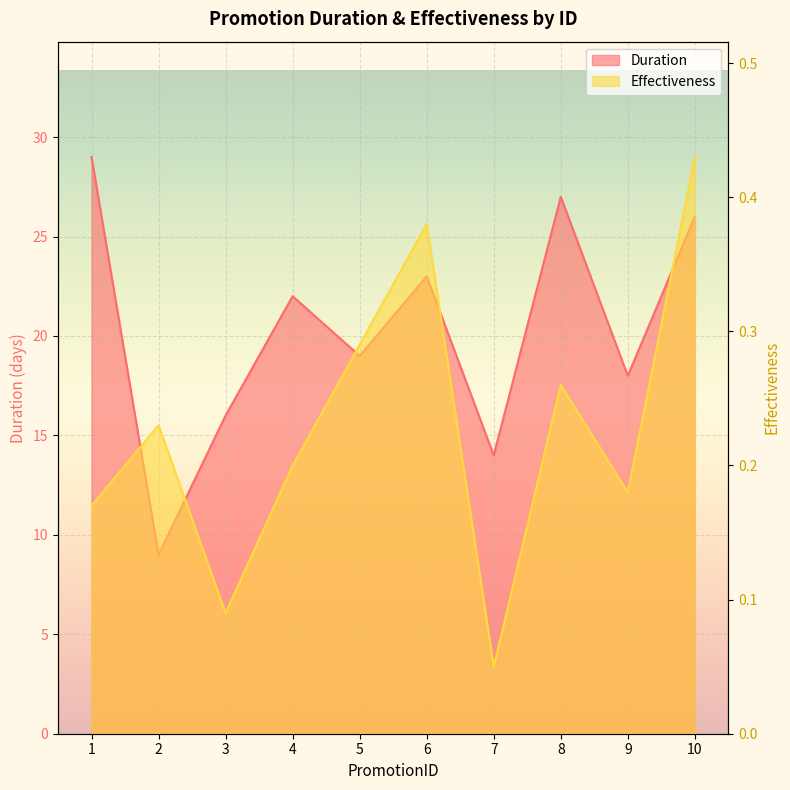

True or false: Duration and Effectiveness intersect in this chart.

False